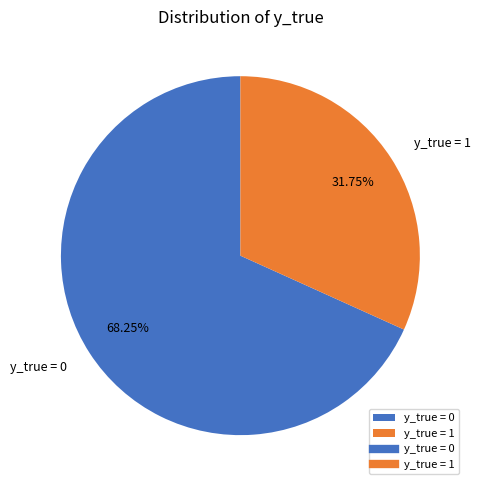

Between y_true = 0 and y_true = 1, which is larger?

y_true = 0